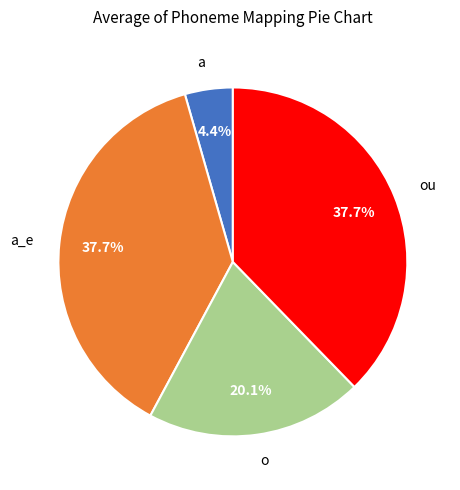

Do o and a together represent more than half of the pie?

No